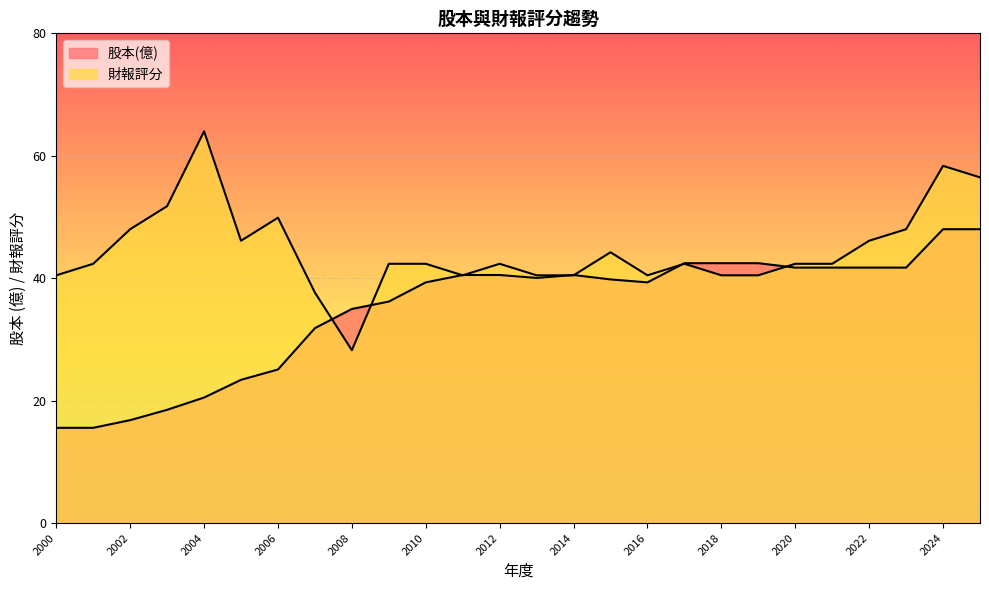

How many lines are shown in the chart?

2